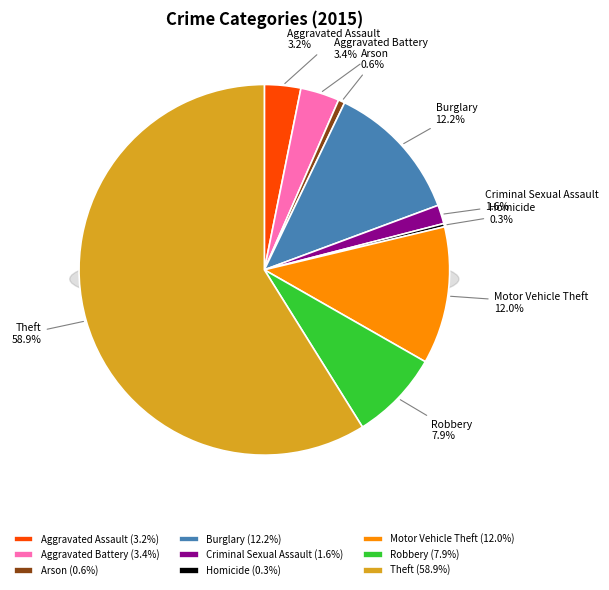

Is Aggravated Battery the majority of the pie?

No